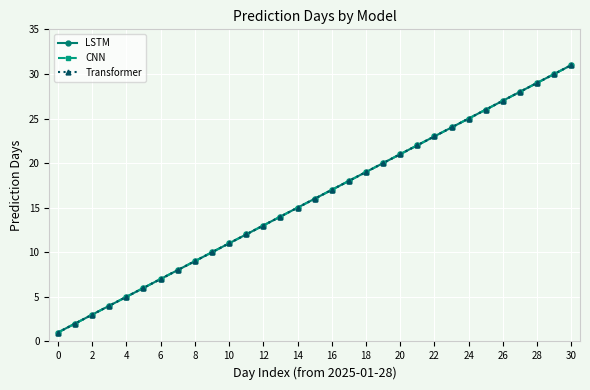

How many lines are shown in the chart?

3